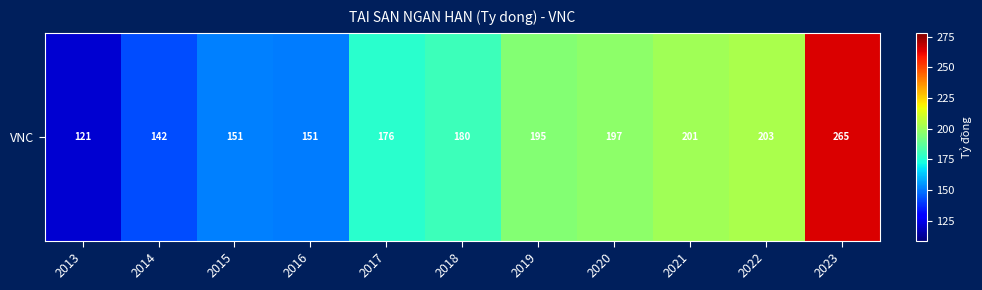

What is the greatest value displayed?

264.8